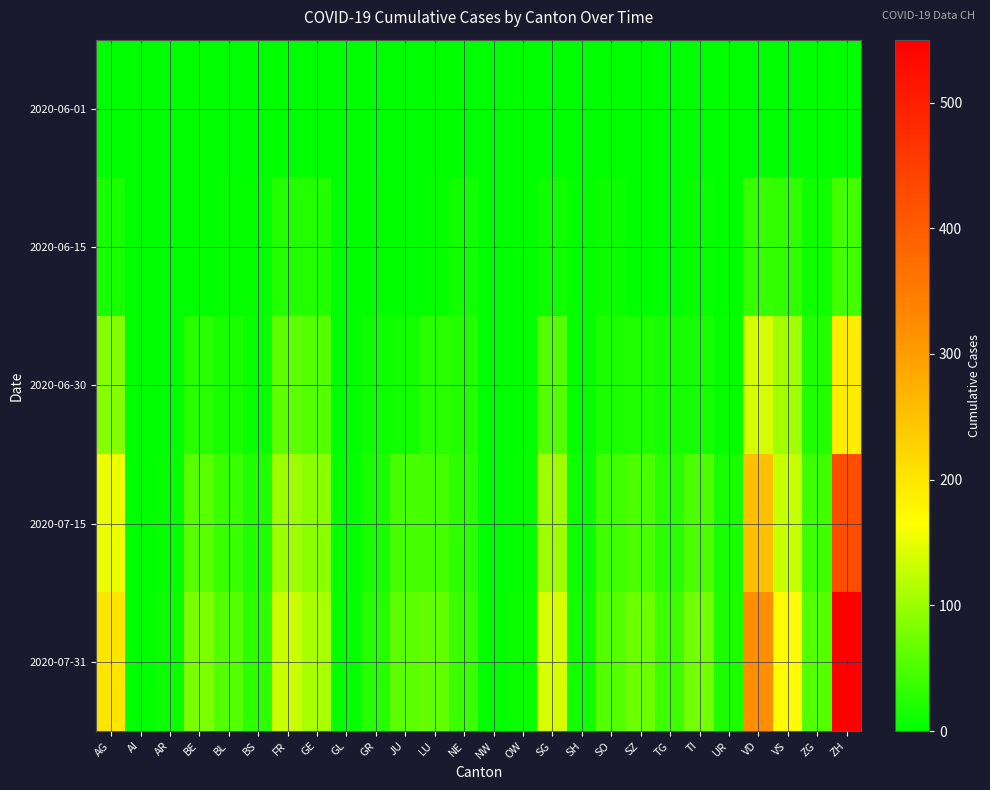

Which series has the widest spread of values?

2020-07-31